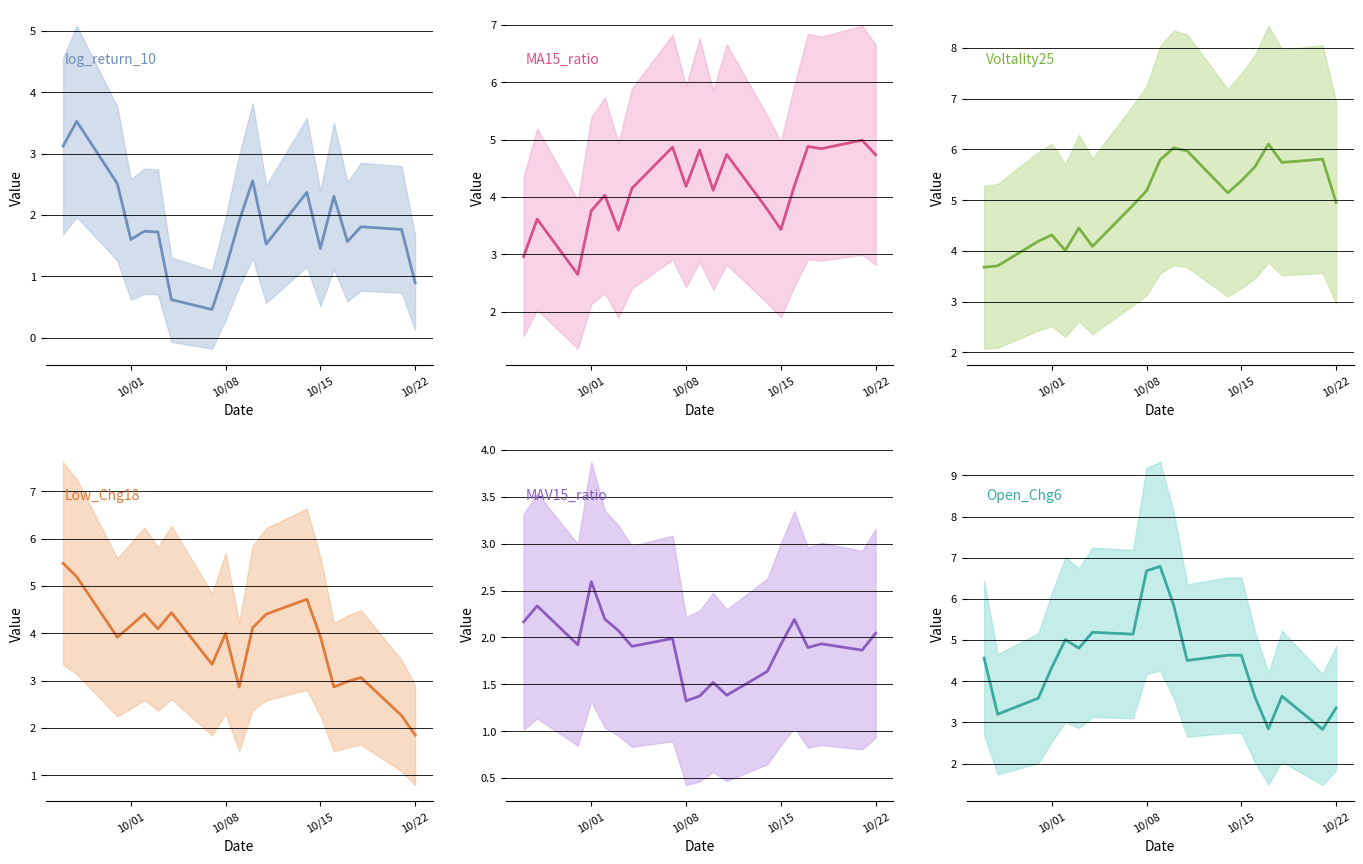

What is the minimum value shown in the chart?

0.5